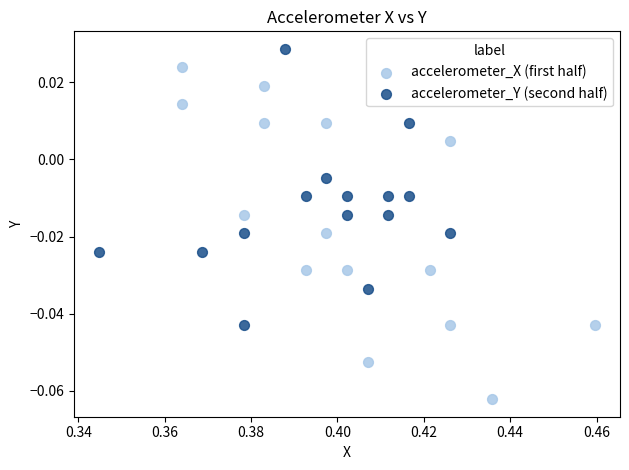

Which series reaches the maximum Y coordinate?

accelerometer_Y (second half)